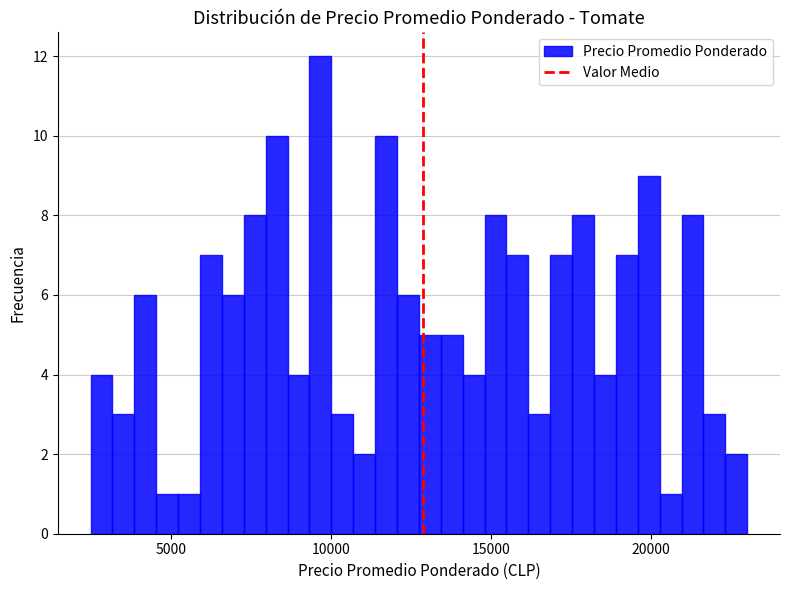

Around what value on the x-axis is the tallest bar? Give the approximate position of its centre, as read against the axis.

9500